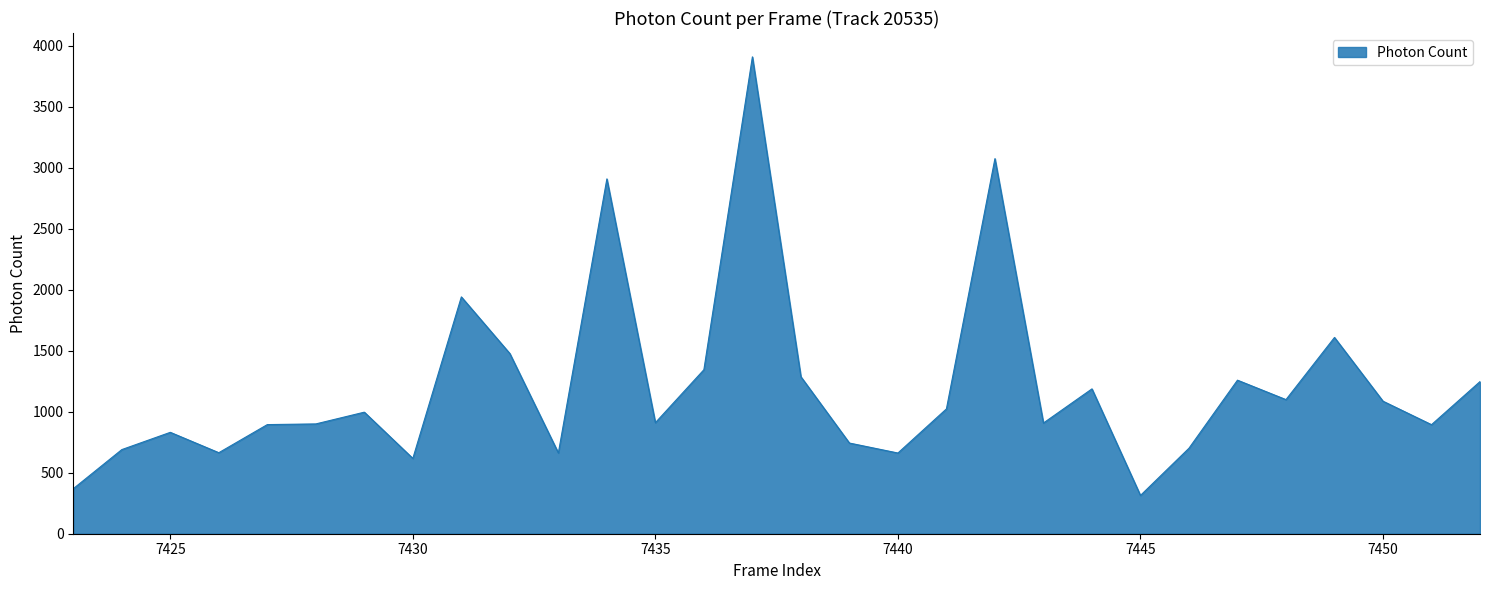

What is the greatest value displayed?

3909.8